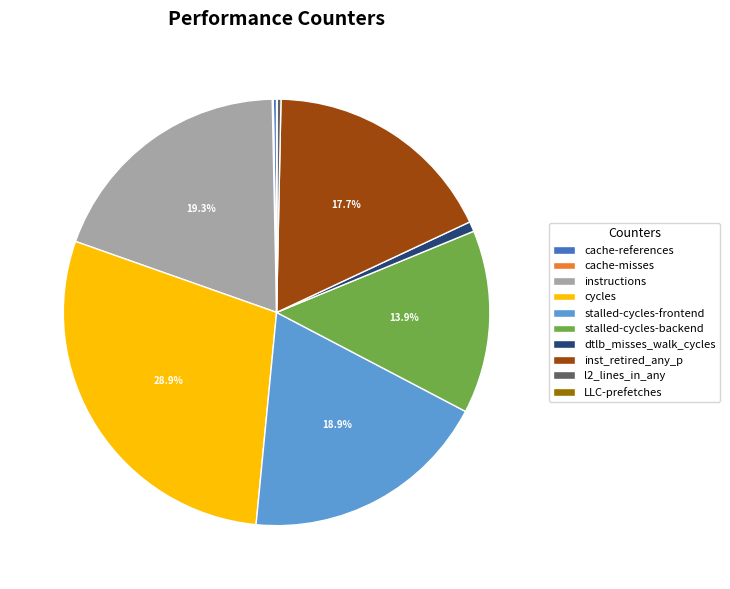

What is the largest slice in the pie chart?

cycles